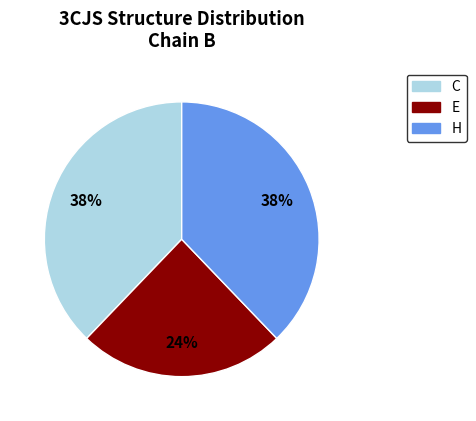

The H slice represents 28% of the pie. True or false?

False